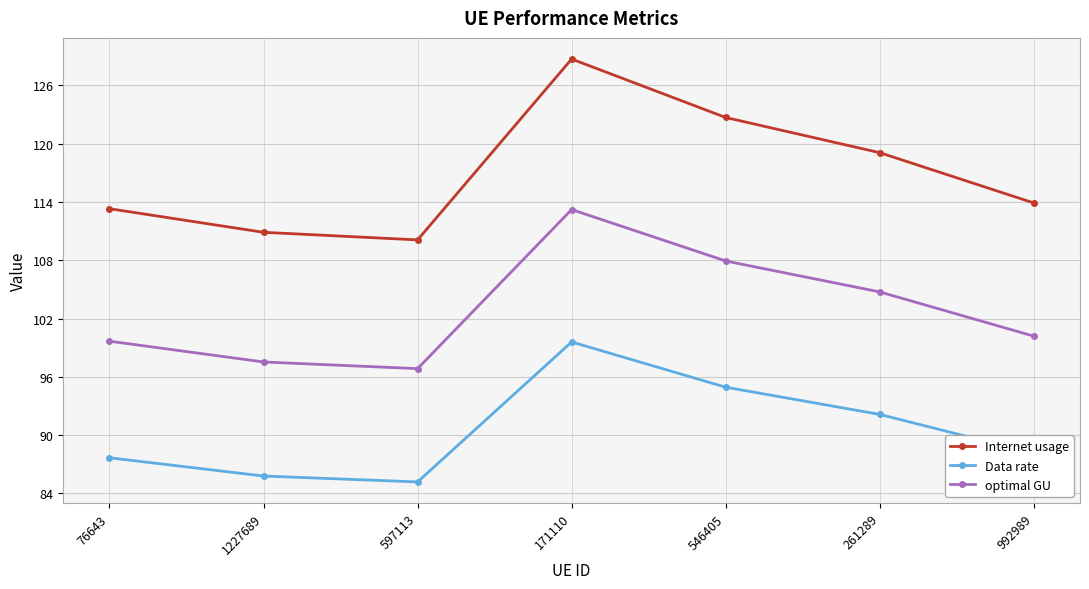

How many values in the Internet usage series are below 113?

2